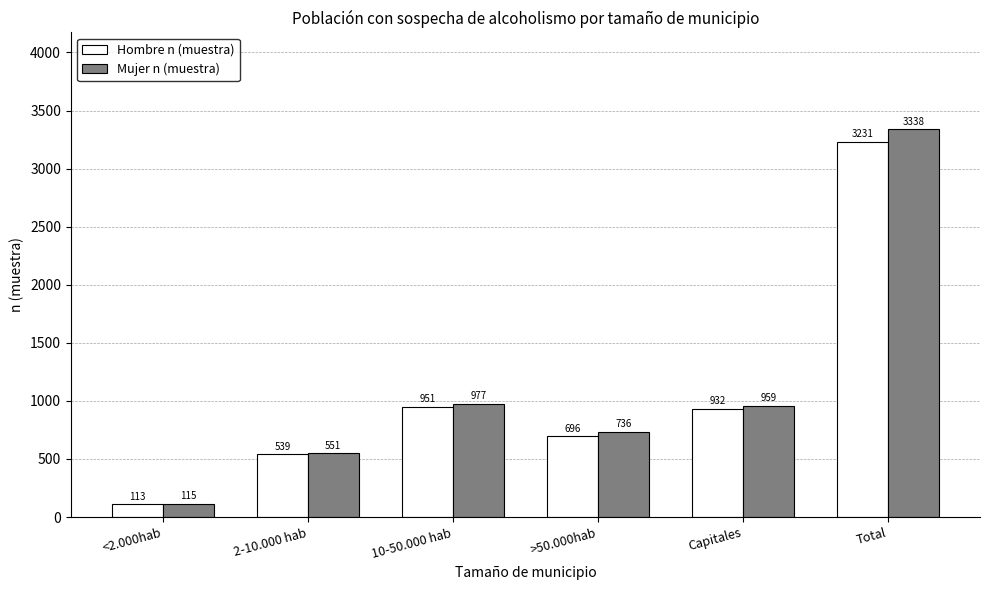

Which category has the lowest value across all series?

<2.000hab